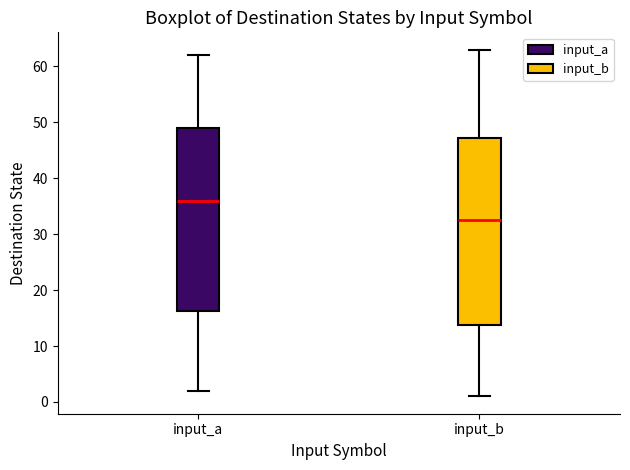

Reading left to right, transcribe this box plot: for each box, give where its median line is, the range the box spans, and where its two whiskers end, as read against the y-axis. The values are not printed on the chart, so give them approximately, as read against the axis.

input_a: median 36, box 16 to 49, whiskers 2 to 62
input_b: median 33, box 14 to 47, whiskers 1 to 63